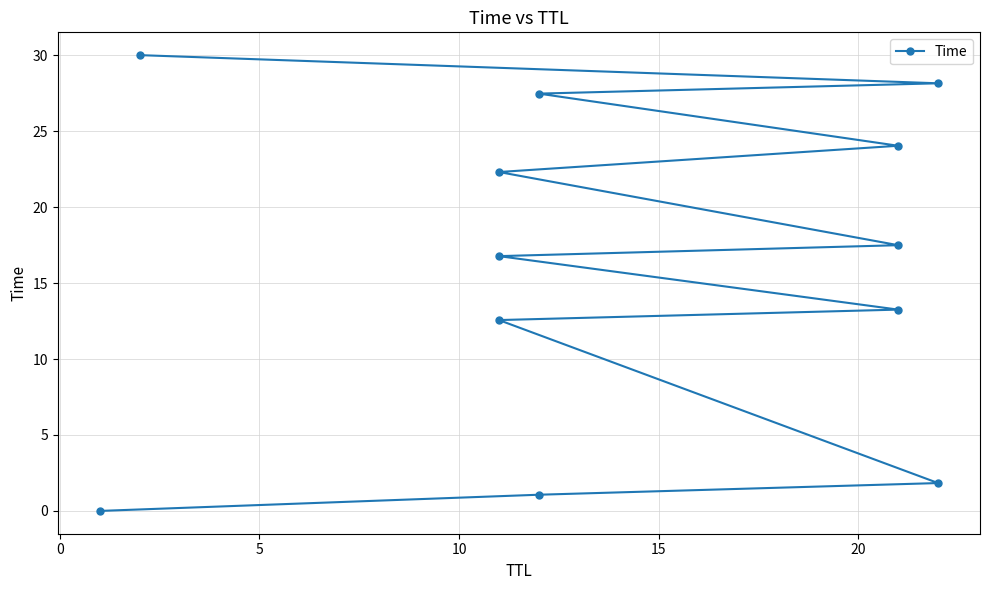

What is the value of the 8th point from the left?

22.3